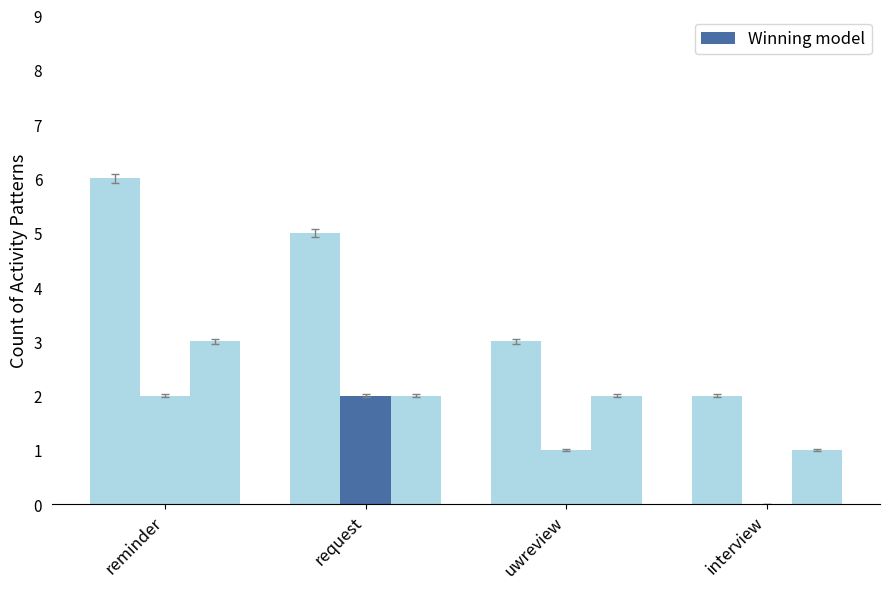

The value of urgent at uwreview is 1. True or false?

False